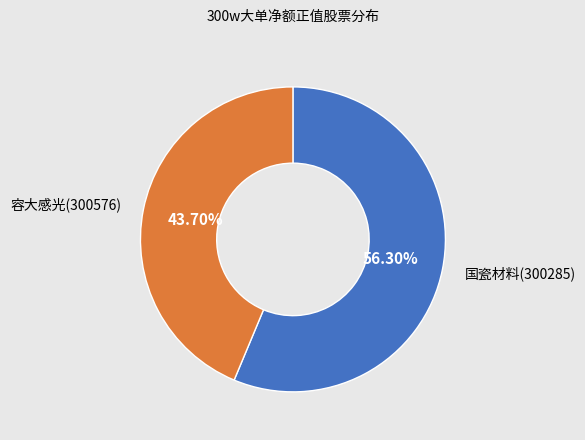

Which category has the biggest portion of the pie?

国瓷材料(300285)